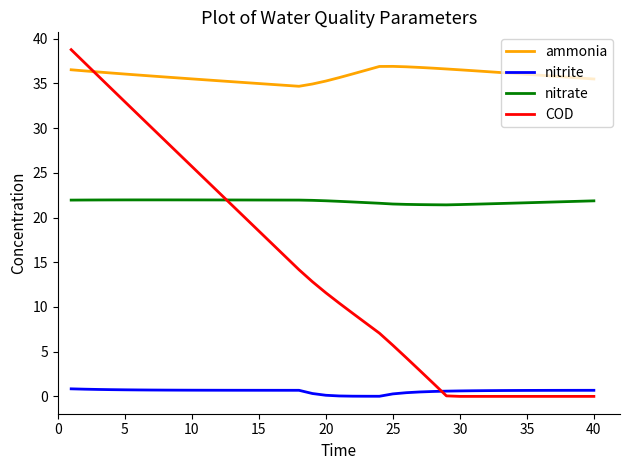

Which series has the widest spread of values?

COD